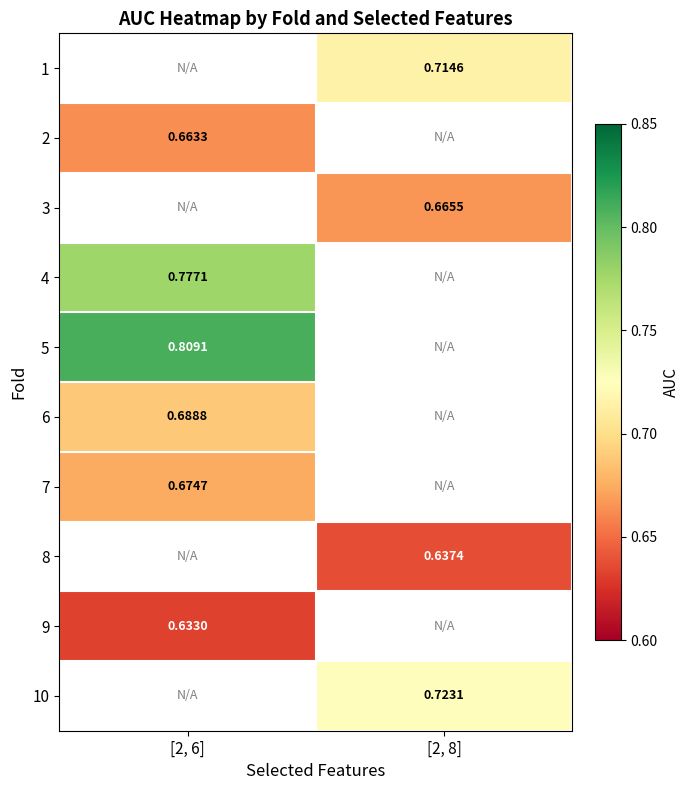

Is the value of 10 at [2, 8] greater than the value of 5 at [2, 6]?

No